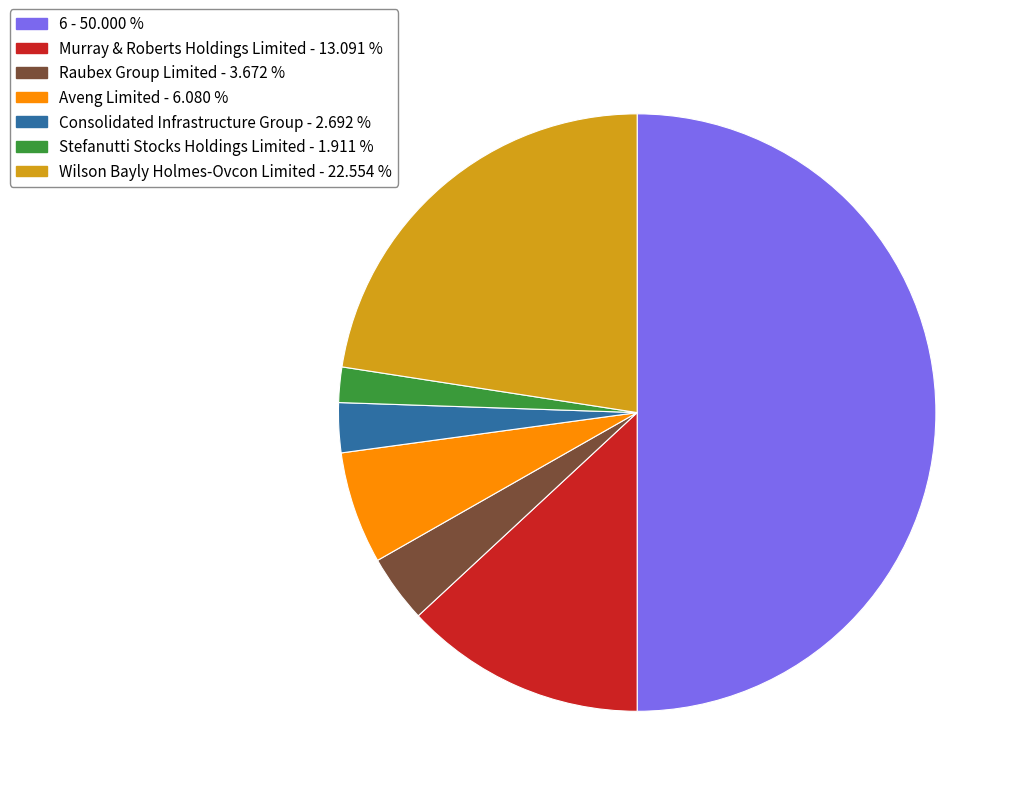

Is Consolidated Infrastructure Group - 2.692 % the majority of the pie?

No